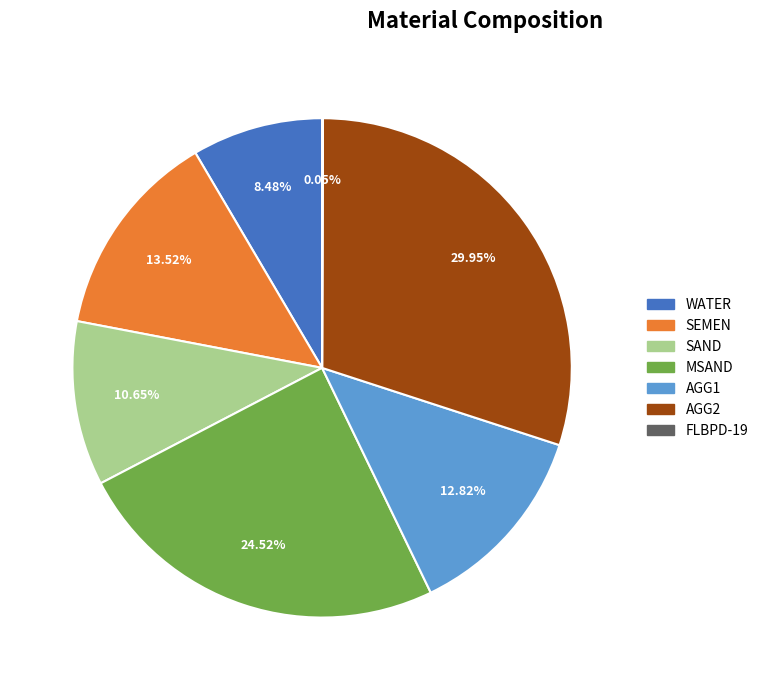

Approximately how many times larger is the value at SAND compared to AGG1?

0.8